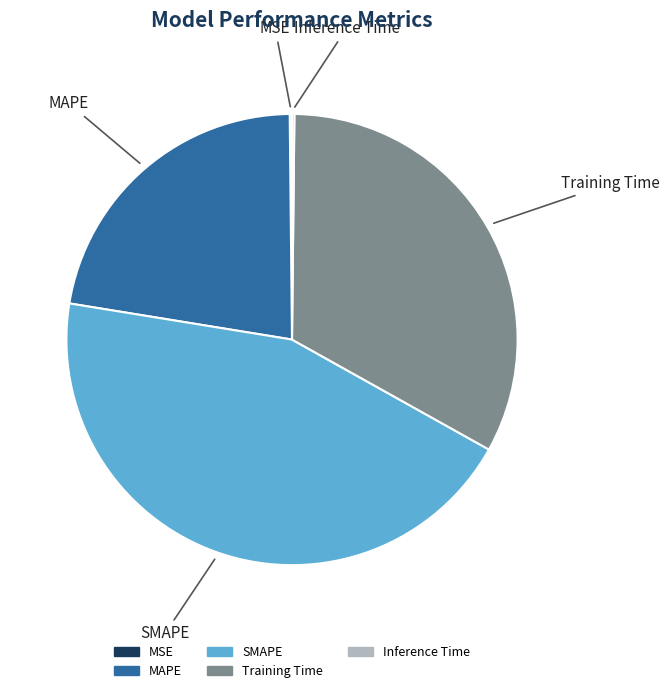

Is the sum of MAPE and Training Time greater than half?

Yes